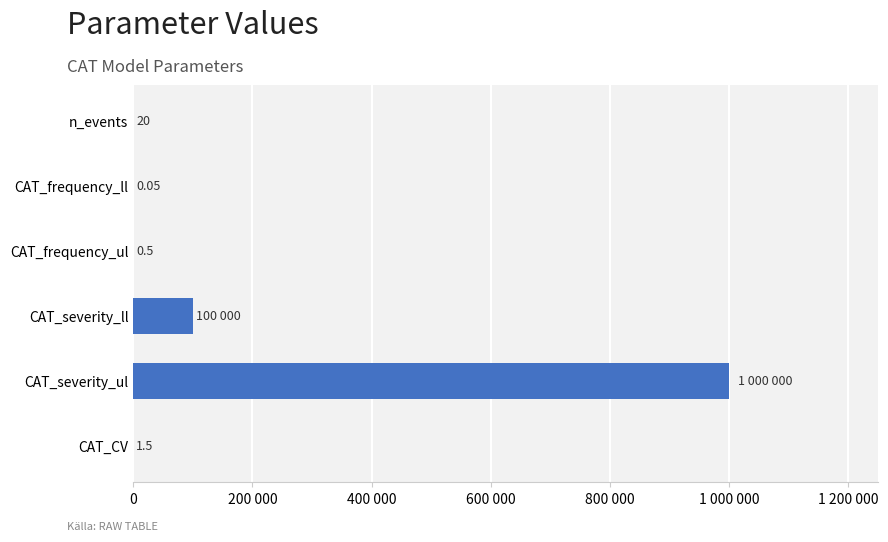

What is the greatest value displayed?

1000000.0